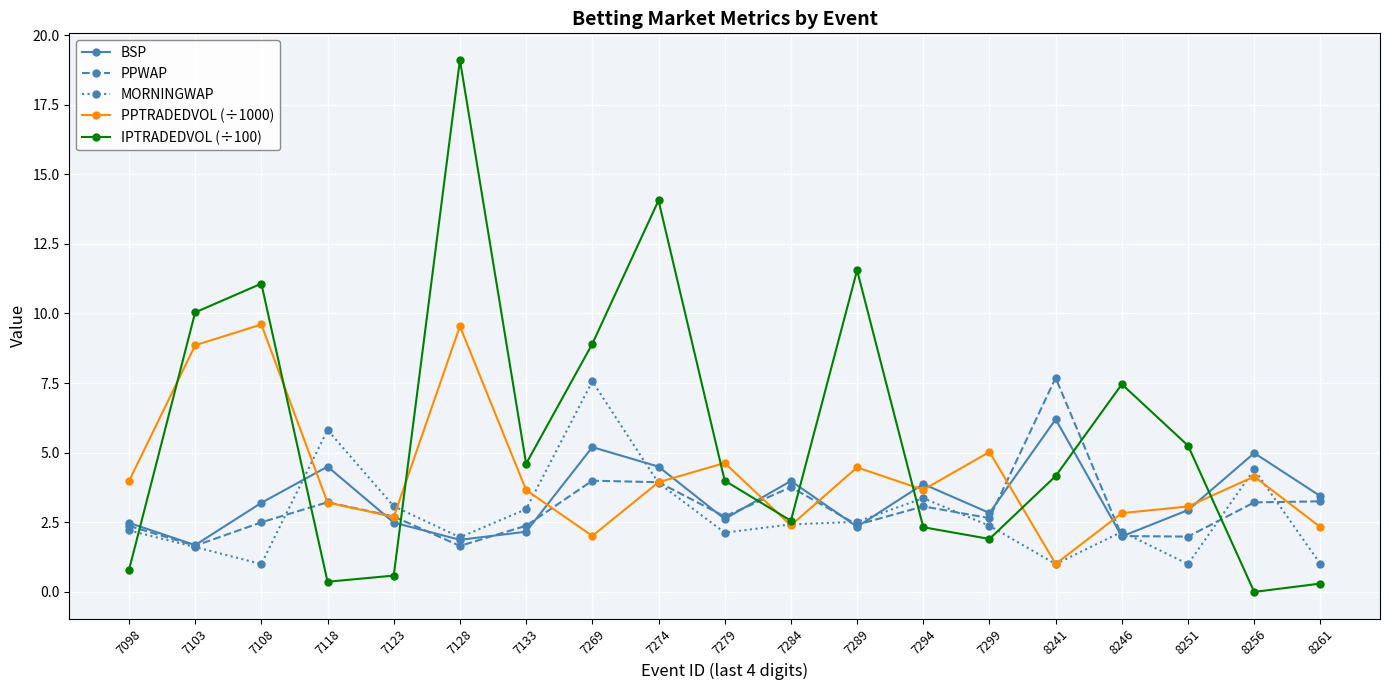

What is the greatest value displayed?

19.1